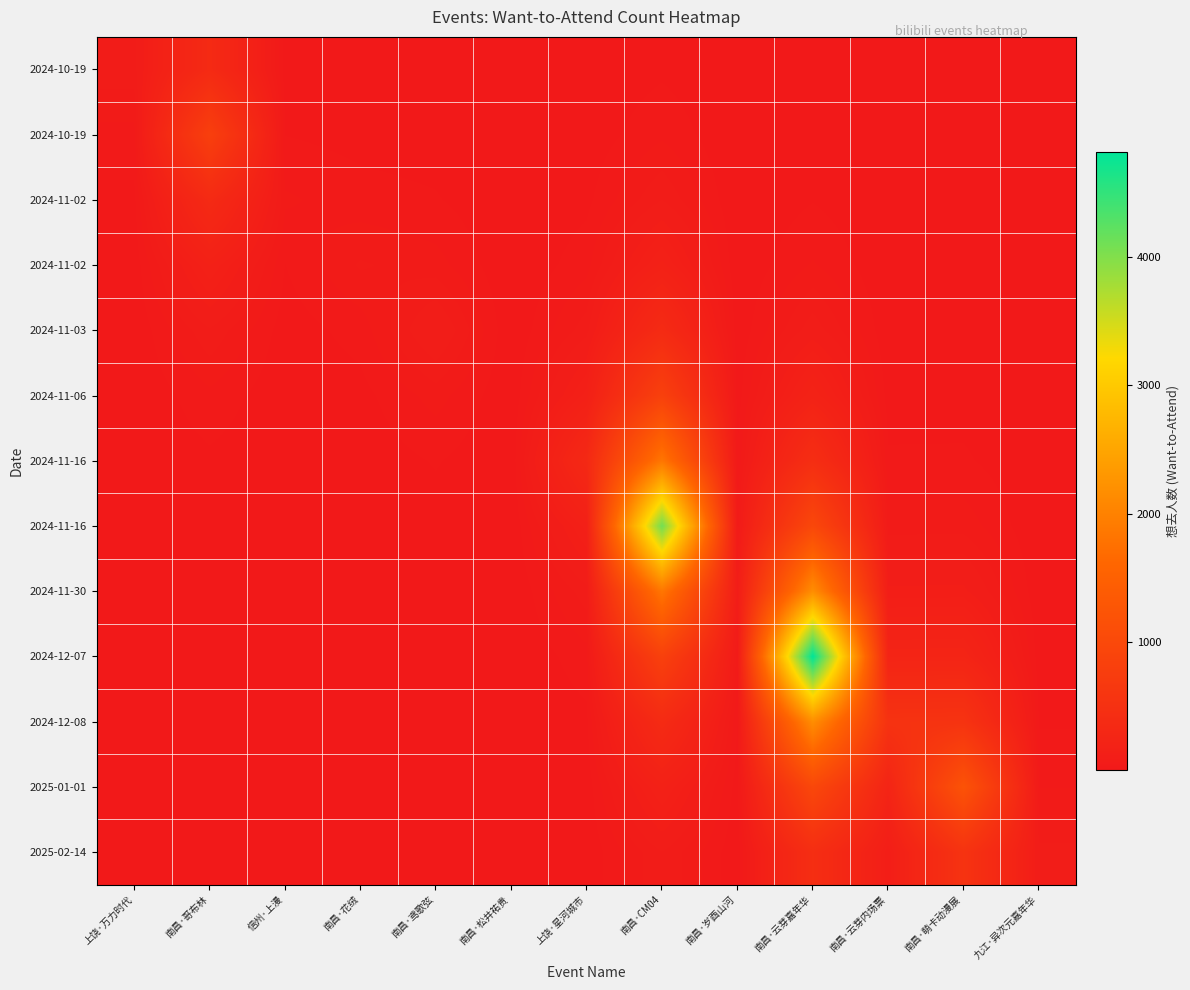

What is the total value across all series at 南昌·岁酉山河?

233.8